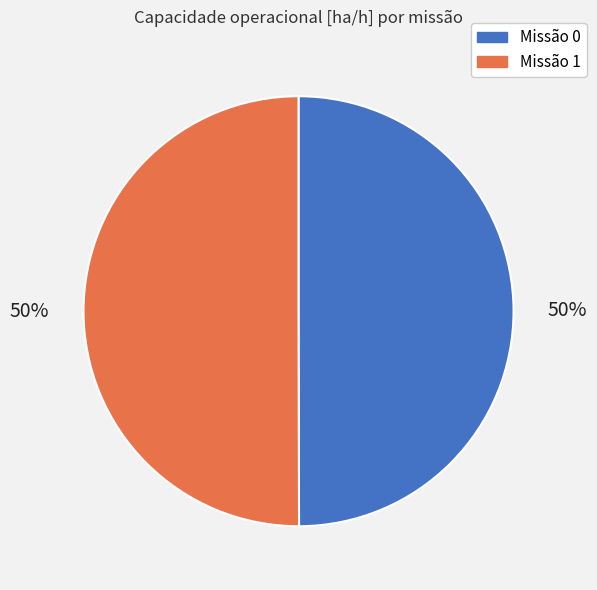

To the nearest percent, what is the average slice percentage?

50%